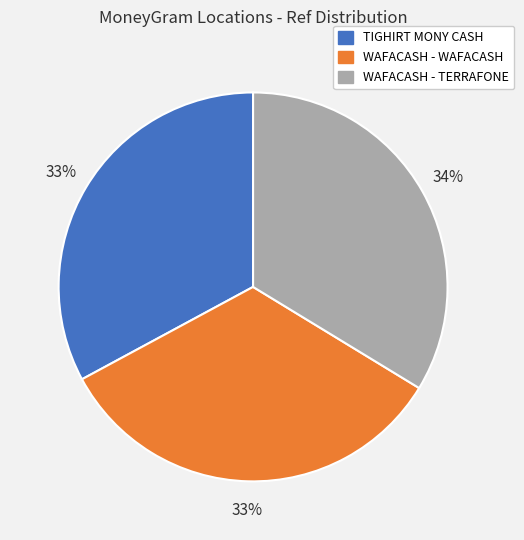

Is there a majority slice in this chart?

No